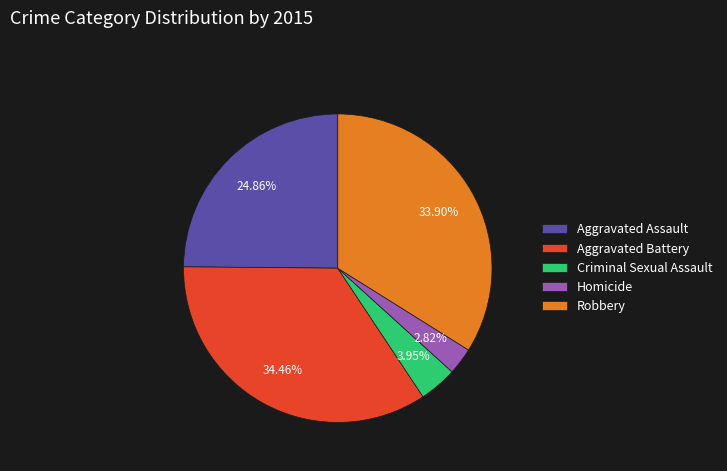

Is there a majority slice in this chart?

No